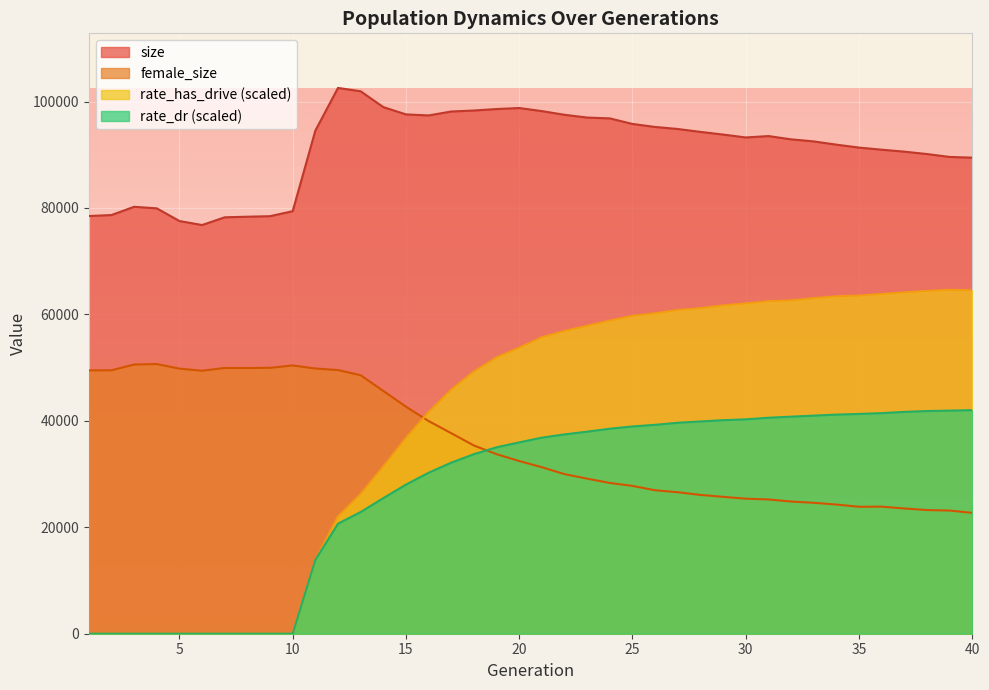

At which label is rate_dr closest to 21005?

12